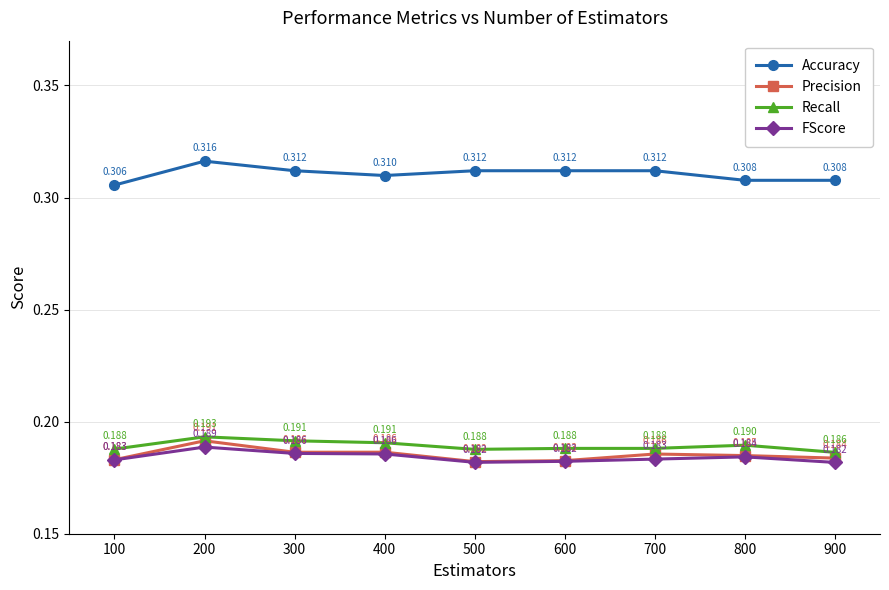

Is it true that Accuracy equals 0.1 at 500?

False